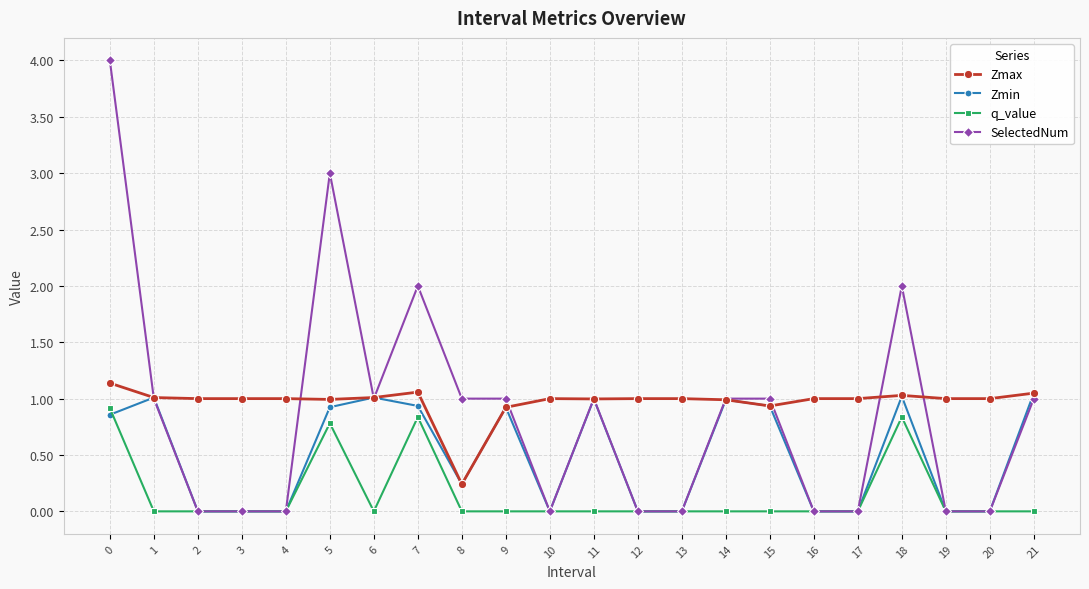

What is the difference between the second highest and second lowest values in the Zmax series?

0.1